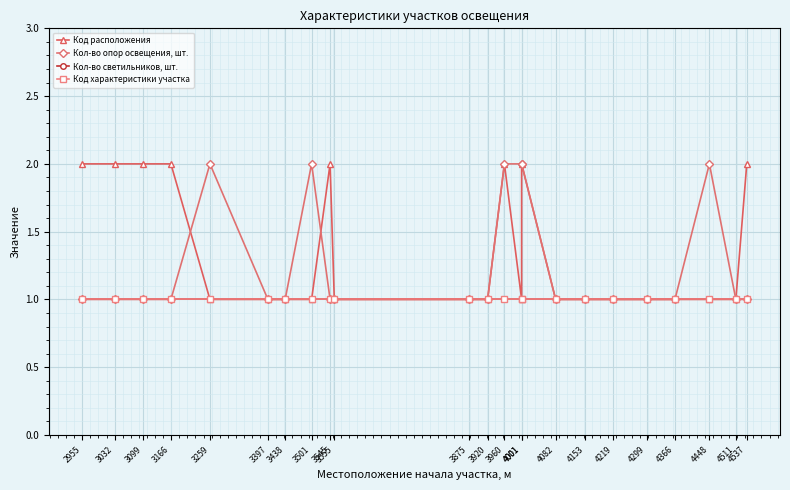

Is this an area chart (filled region under the line)?

No